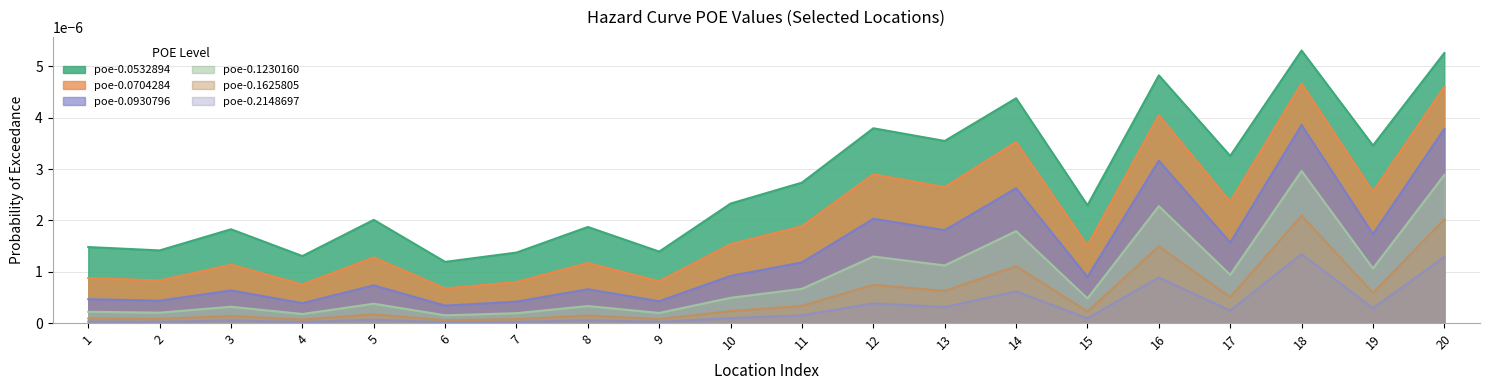

At which category is the sum across all series the highest?

18